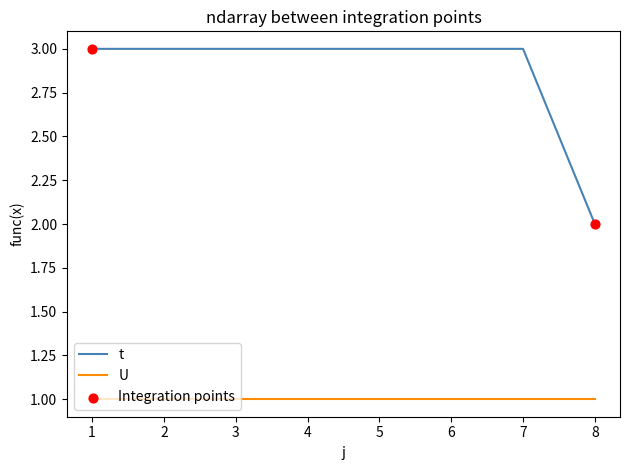

Which series has the largest range (max minus min)?

t